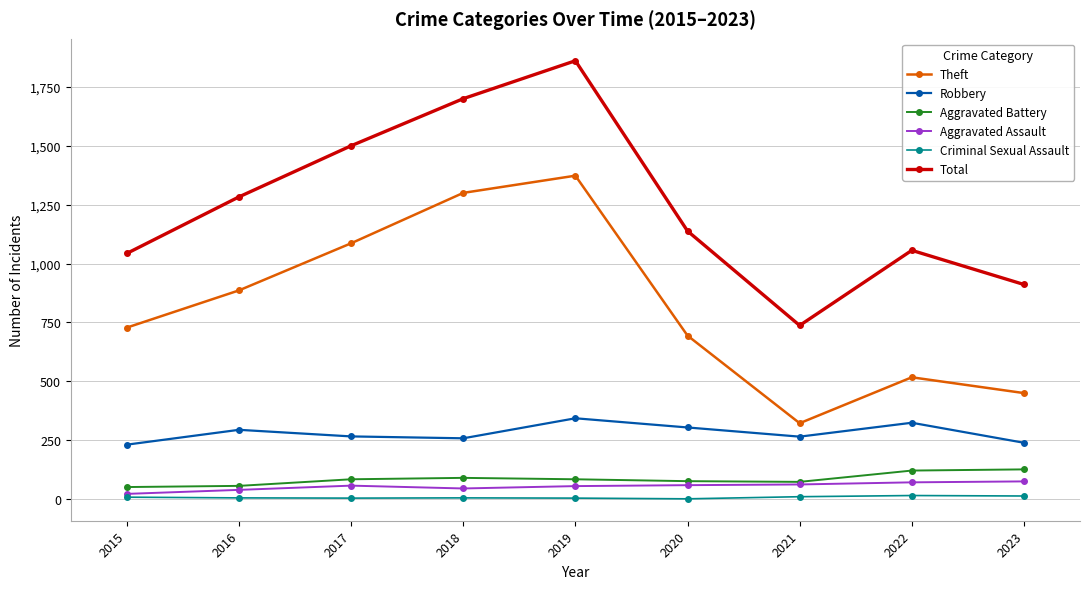

What is the average value of the Criminal Sexual Assault series?

7